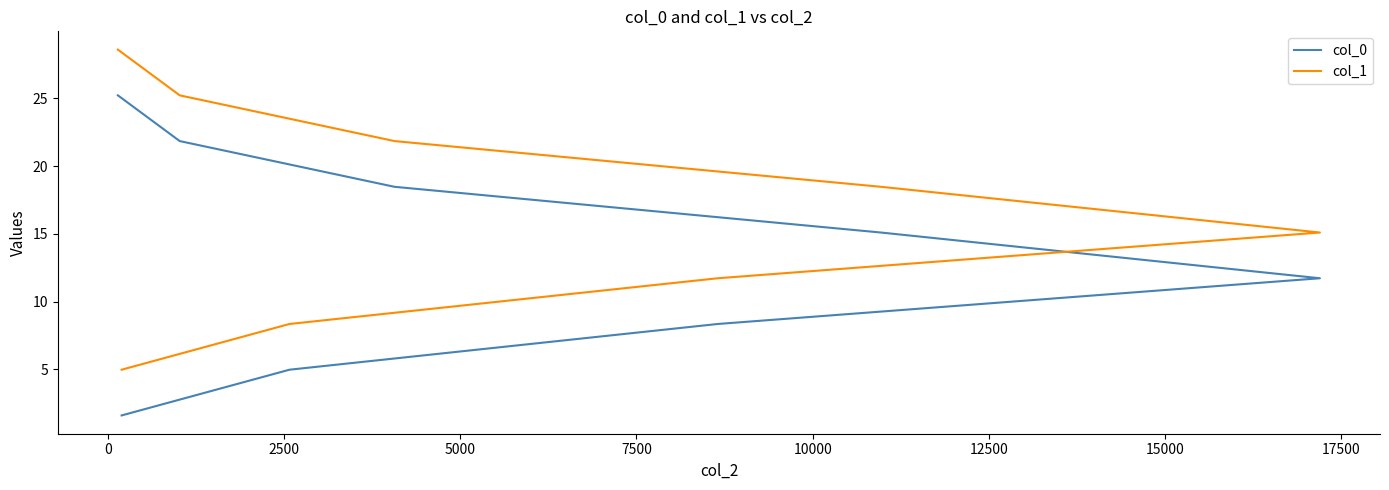

What is the value of the col_1 point at the 6th from the left?

21.9